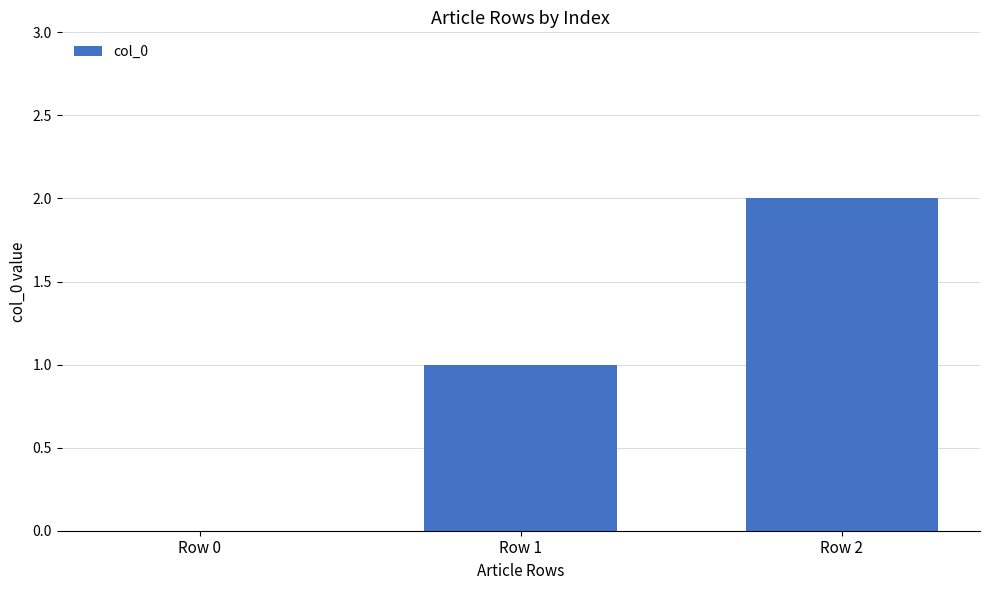

Which category has the highest value across all series?

Row 2